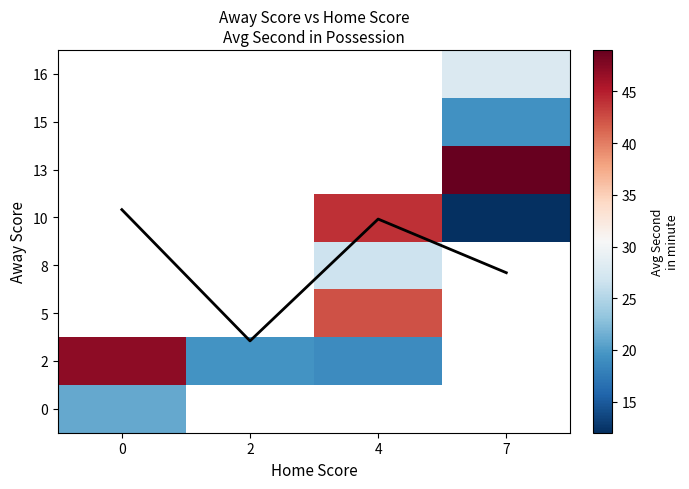

The row_2 series shows 11.9 at 4. True or false?

False